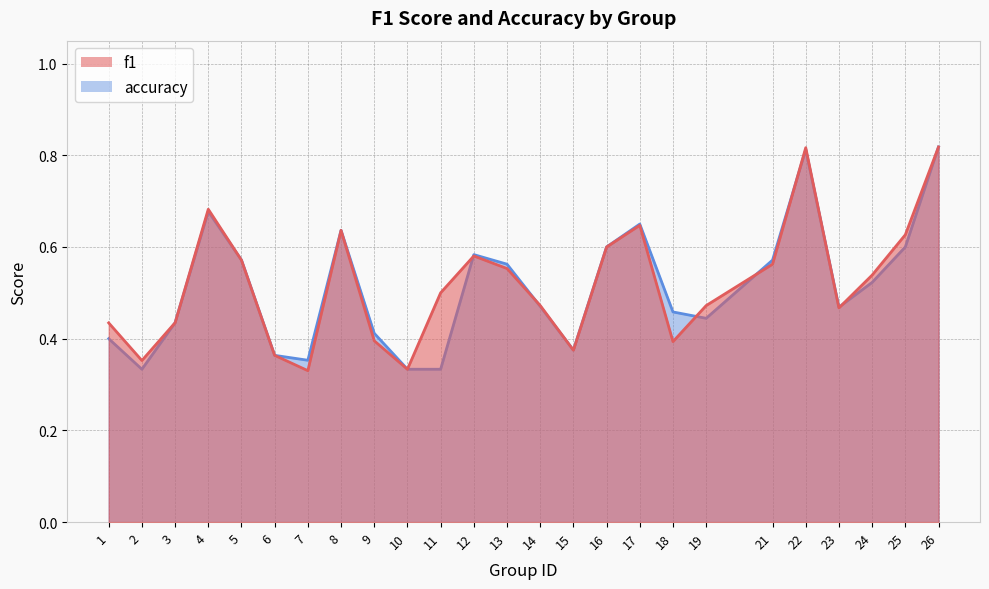

Reading left to right, list all the values displayed in this chart.

f1: 1=0.4	2=0.4	3=0.4	4=0.7	5=0.6	6=0.4	7=0.3	8=0.6	9=0.4	10=0.3	11=0.5	12=0.6	13=0.6	14=0.5	15=0.4	16=0.6	17=0.6	18=0.4	19=0.5	21=0.6	22=0.8	23=0.5	24=0.5	25=0.6	26=0.8
accuracy: 1=0.4	2=0.3	3=0.4	4=0.7	5=0.6	6=0.4	7=0.4	8=0.6	9=0.4	10=0.3	11=0.3	12=0.6	13=0.6	14=0.5	15=0.4	16=0.6	17=0.7	18=0.5	19=0.4	21=0.6	22=0.8	23=0.5	24=0.5	25=0.6	26=0.8